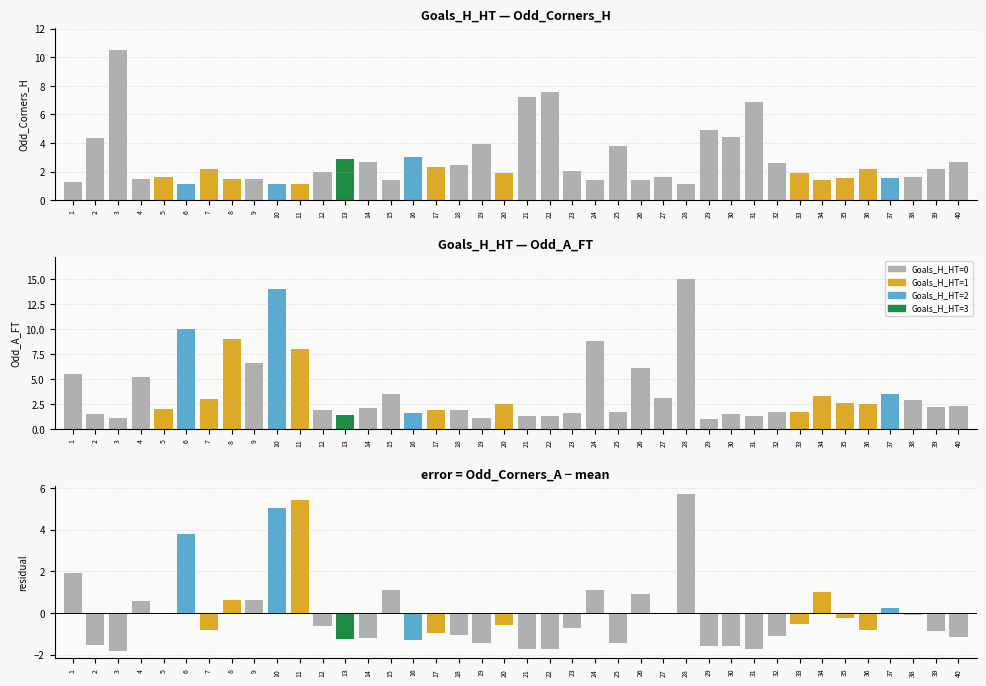

The value of Odd_Corners_H at 39 is 3.2. True or false?

False